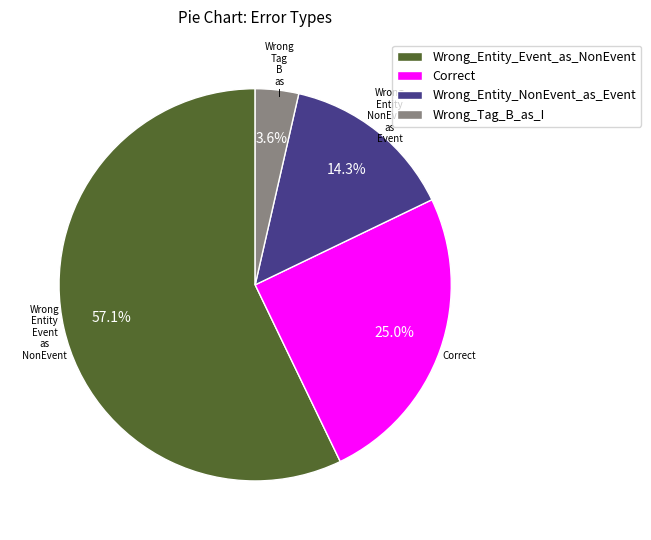

Which category has the biggest portion of the pie?

Wrong_Entity_Event_as_NonEvent